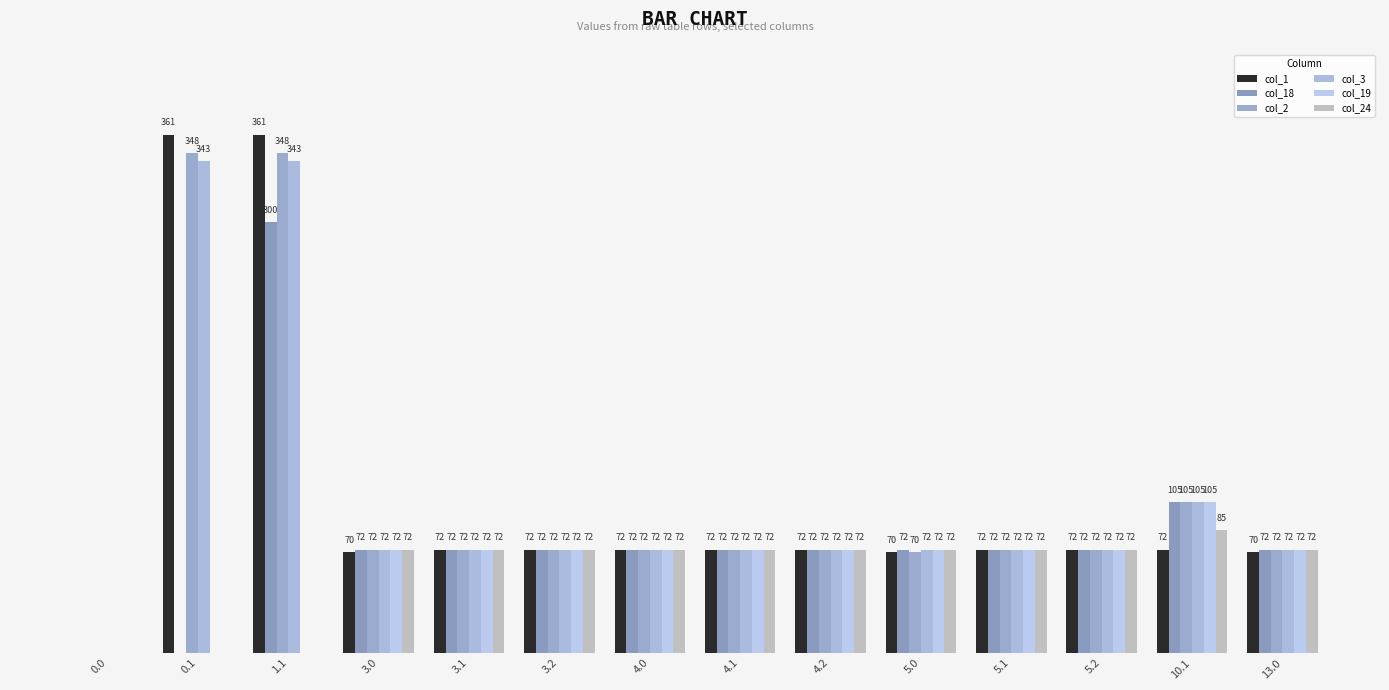

The value of col_19 at 5.1 is 72.0. True or false?

True